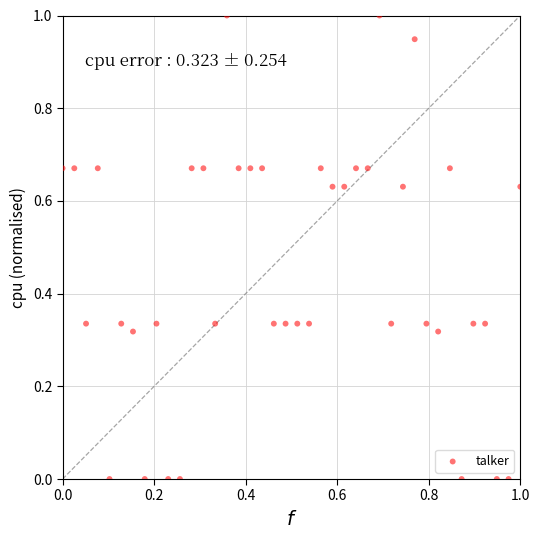

What is the range of X values (max minus min)?

1.0